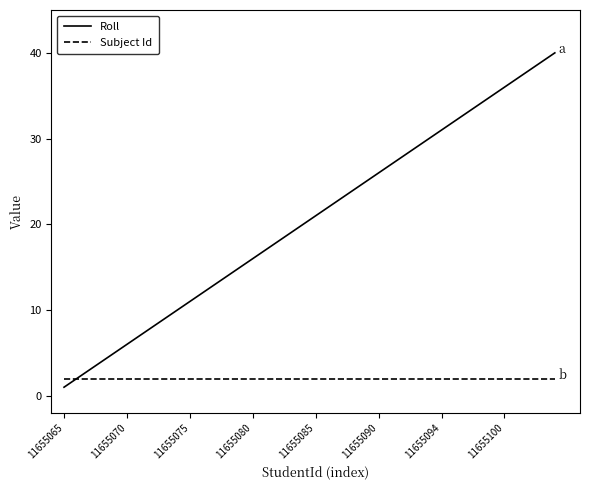

How many categories are shown in the chart?

40